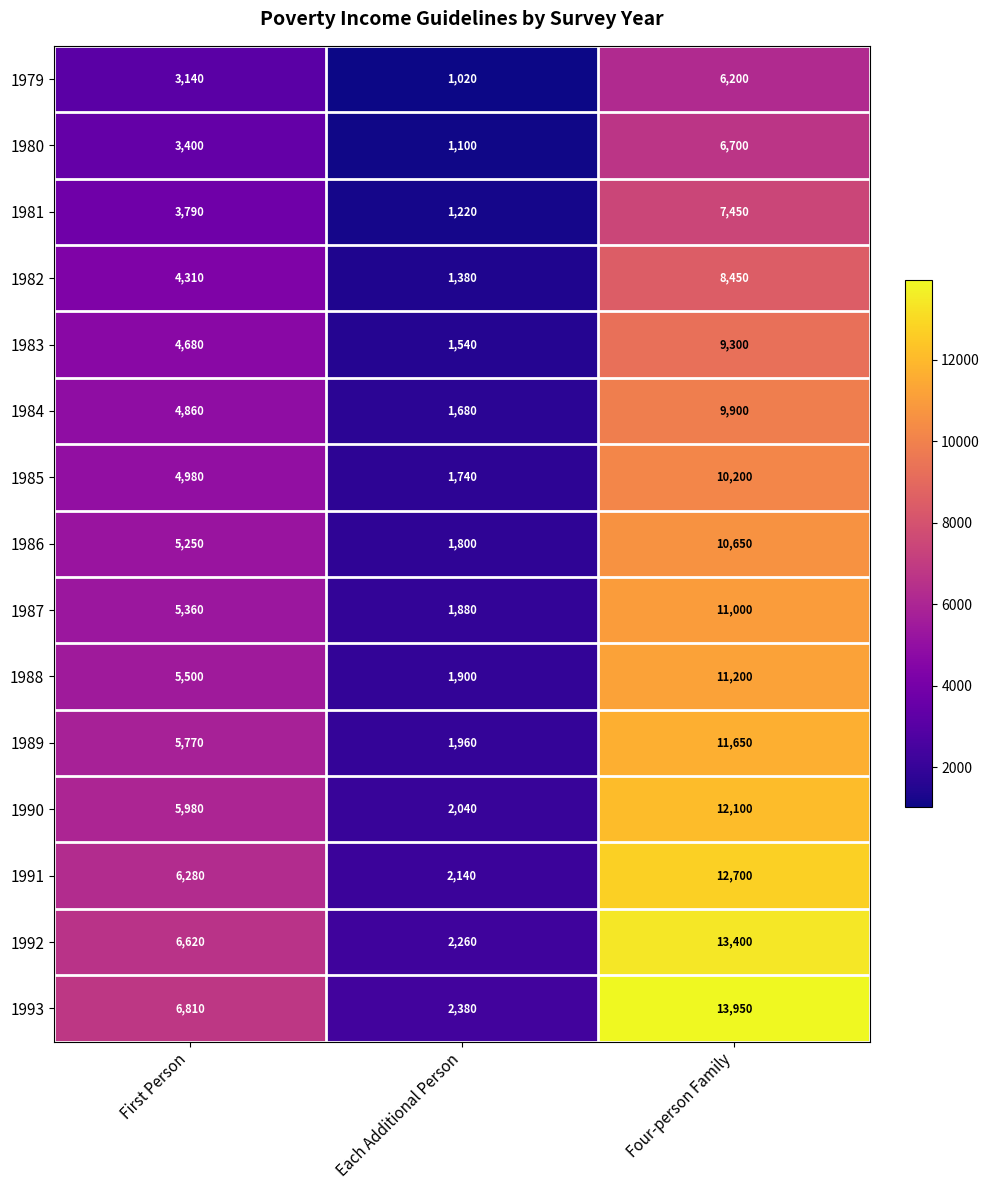

At how many categories does at least one series exceed 11282?

1